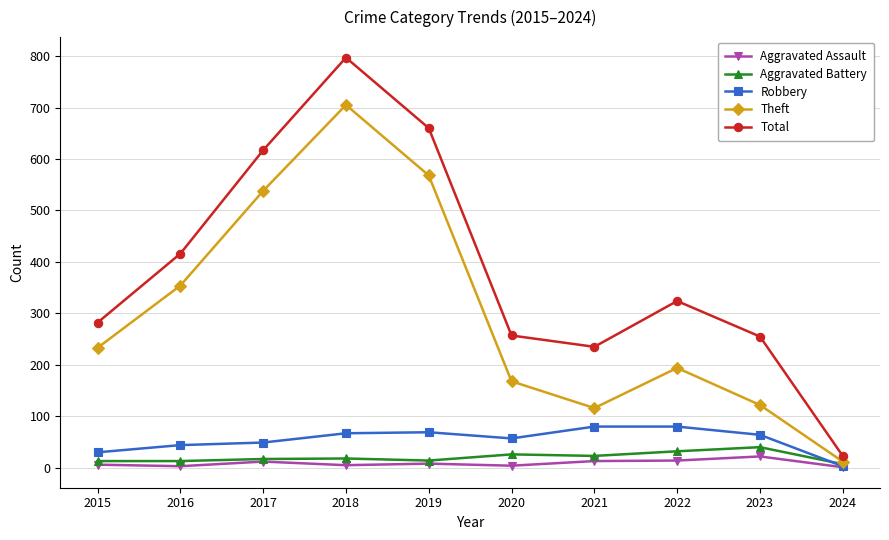

What is the maximum value shown in the chart?

797